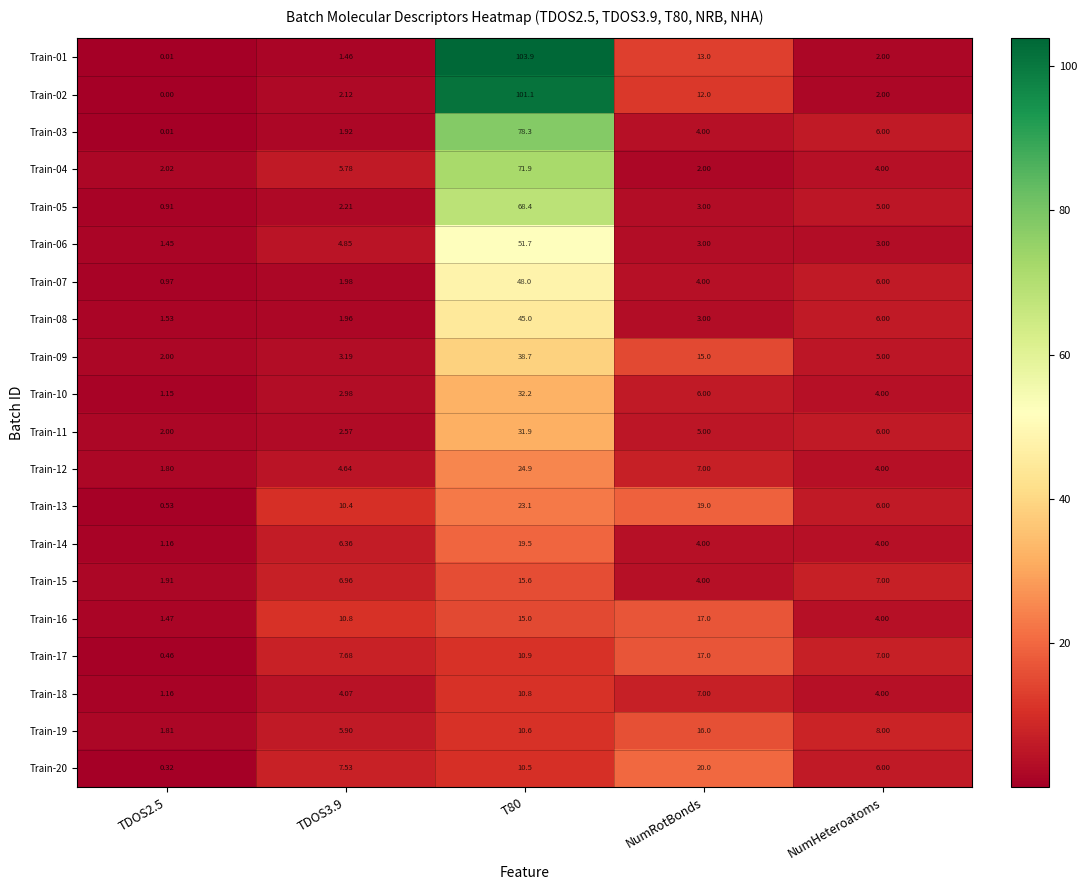

Which label corresponds to the smallest value in the chart?

TDOS2.5